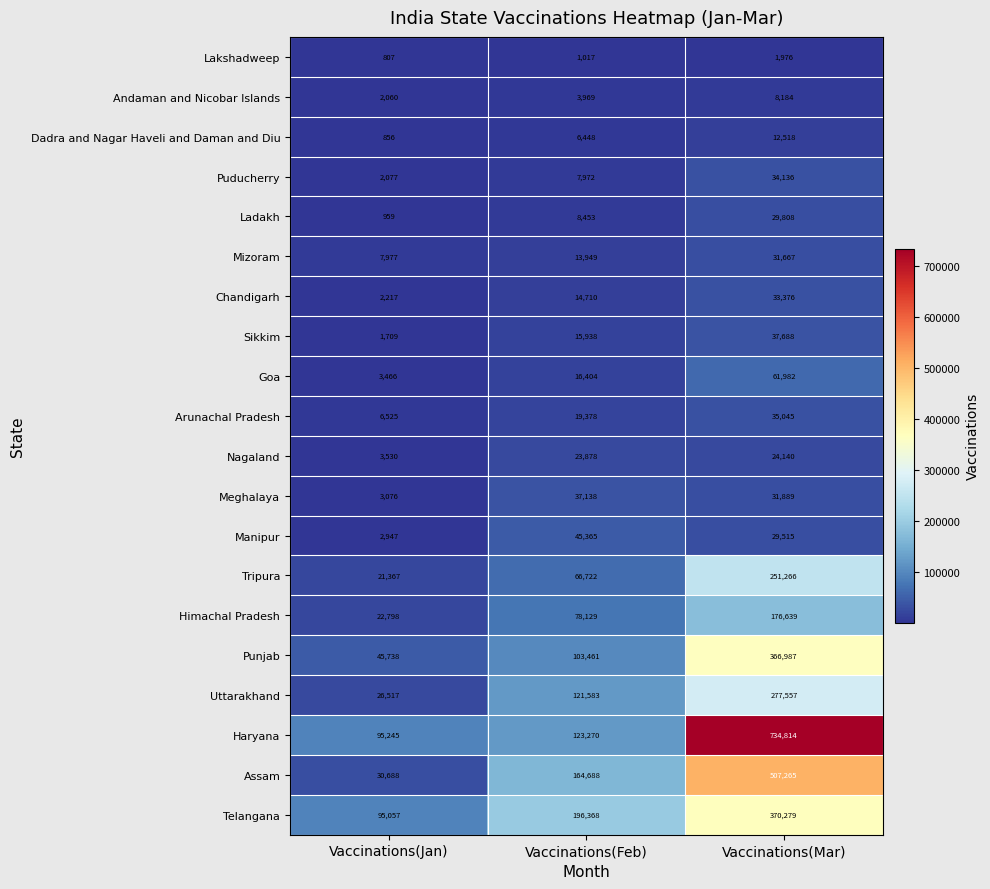

What is the spread (max minus min) of values at Vaccinations(Mar)?

732838